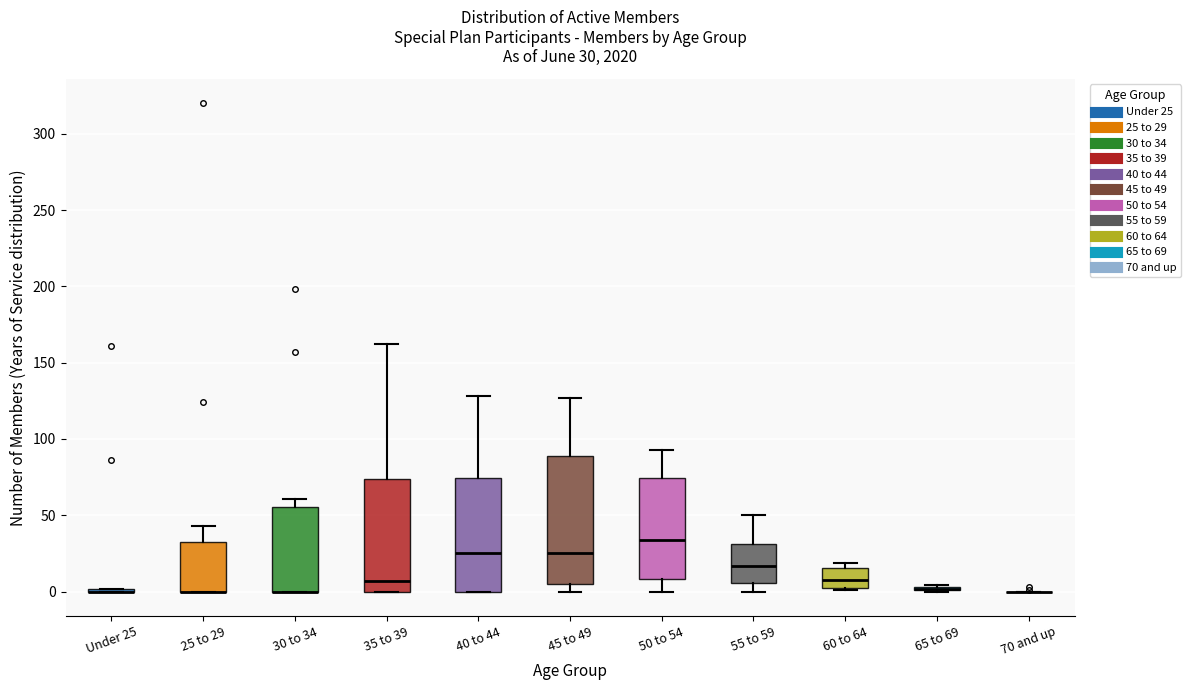

Which box is the tallest, from its lower edge to its upper edge?

45 to 49